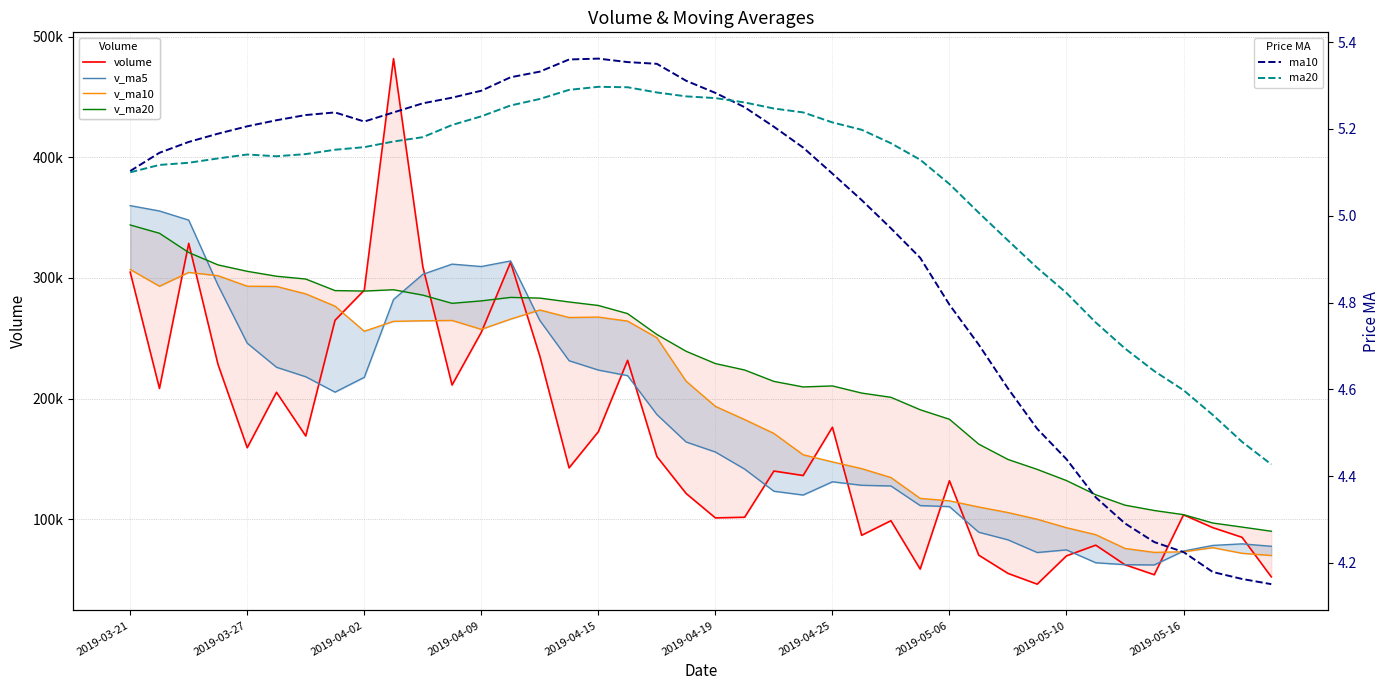

Is it true that v_ma10 equals 401456.8 at 2019-04-02?

False